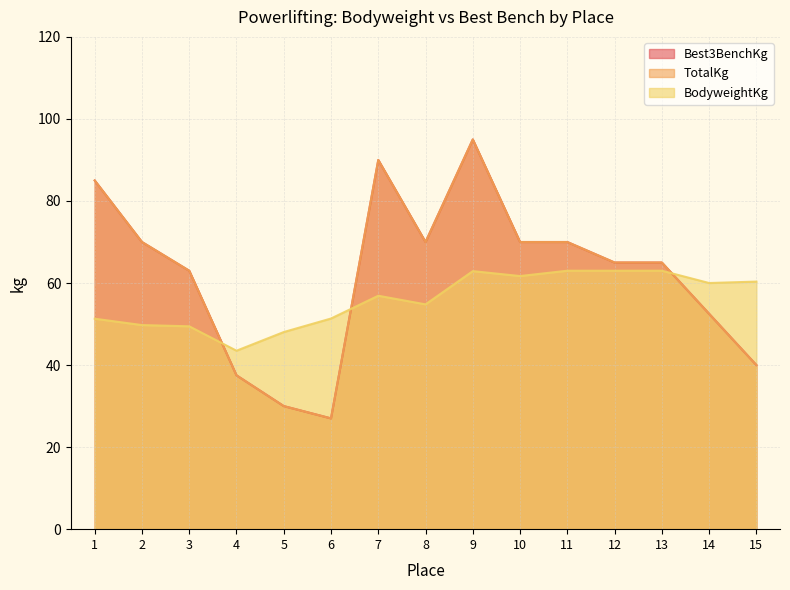

Reading left to right, list all the values displayed in this chart.

BodyweightKg: 51.3	49.8	49.5	43.5	48.0	51.4	56.9	54.8	62.9	61.7	63.0	63.0	63.0	60.0	60.4
Best3BenchKg: 85.0	70.0	63.0	37.5	30.0	27.0	90.0	70.0	95.0	70.0	70.0	65.0	65.0	52.5	40.0
TotalKg: 85.0	70.0	63.0	37.5	30.0	27.0	90.0	70.0	95.0	70.0	70.0	65.0	65.0	52.5	40.0